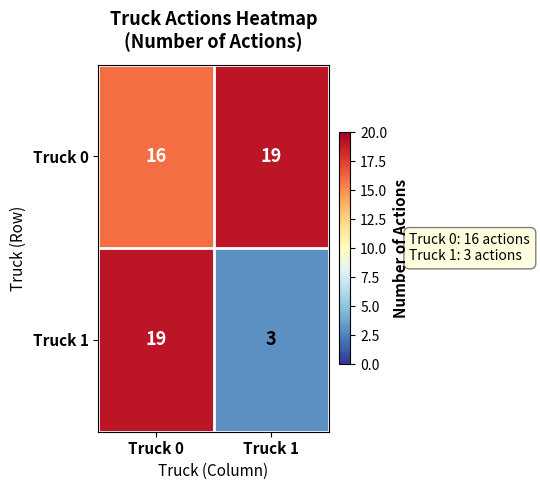

At which category is the sum across all series the highest?

Truck 0